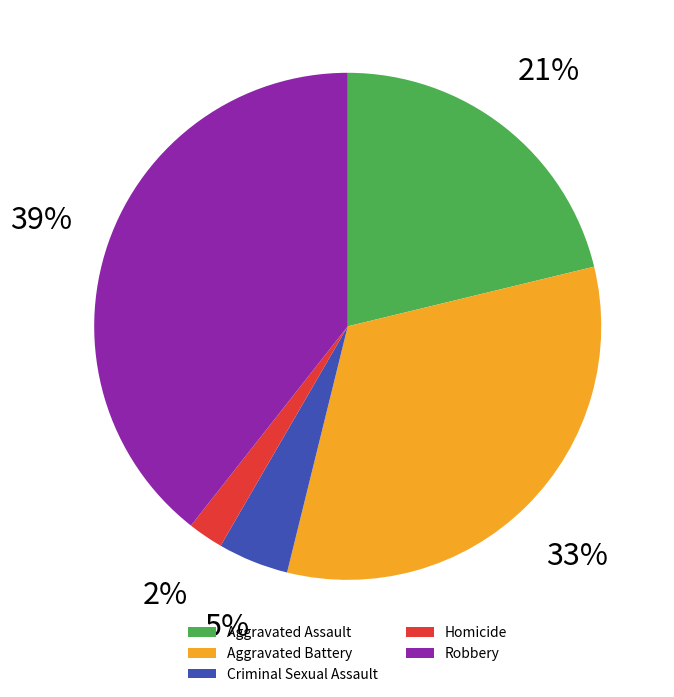

Which has a higher value, Aggravated Battery or Criminal Sexual Assault?

Aggravated Battery